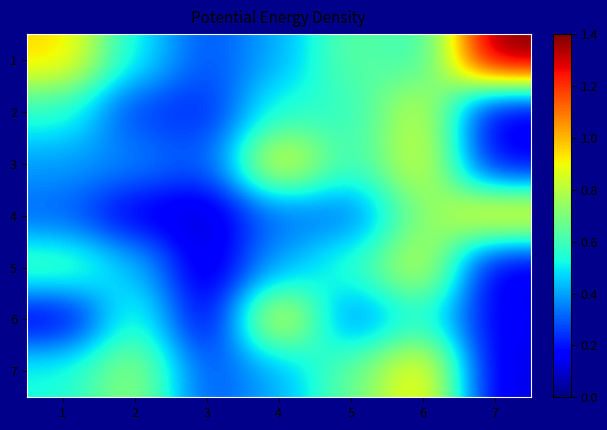

At how many categories does at least one series exceed 0?

7